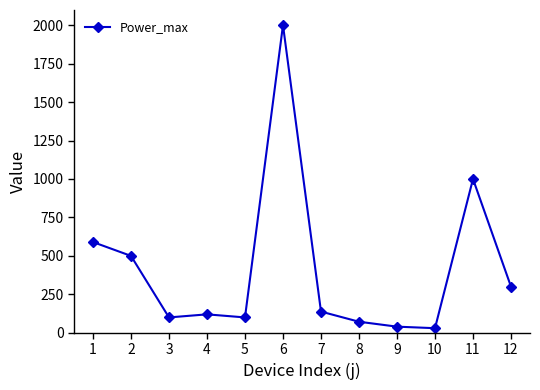

Reading left to right, extract all data points from this chart.

1=590	2=500	3=100	4=120	5=100	6=2000	7=138	8=72	9=40	10=30	11=1000	12=300